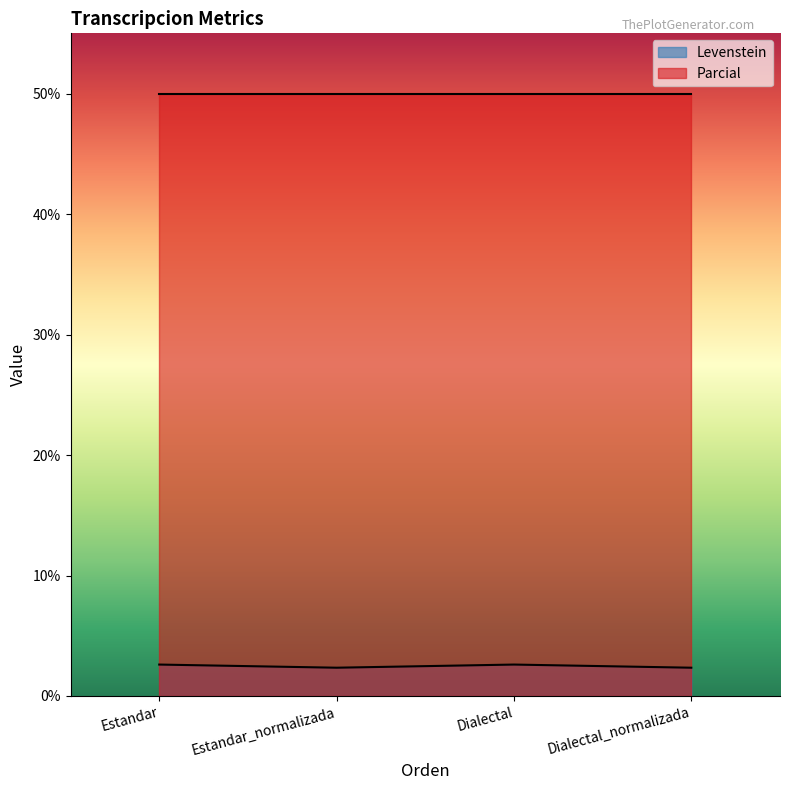

What is the ratio of the value at Estandar_normalizada to the value at Dialectal_normalizada?

1.0